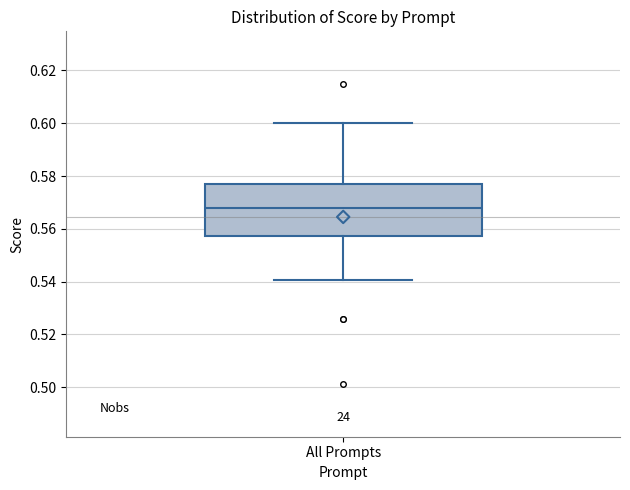

Transcribe this box plot: give where the median line is, the range the box spans, and where the two whiskers end, as read against the y-axis. The values are not printed on the chart, so give them approximately, as read against the axis.

median 0.568, box 0.558 to 0.578, whiskers 0.540 to 0.600